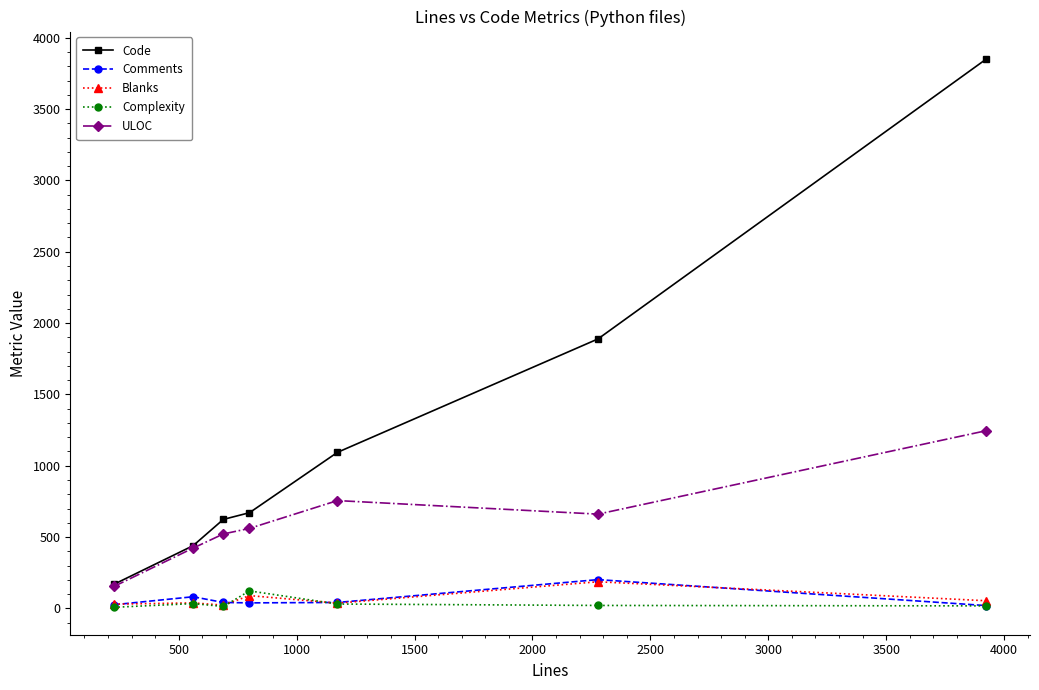

How many lines are shown in the chart?

5